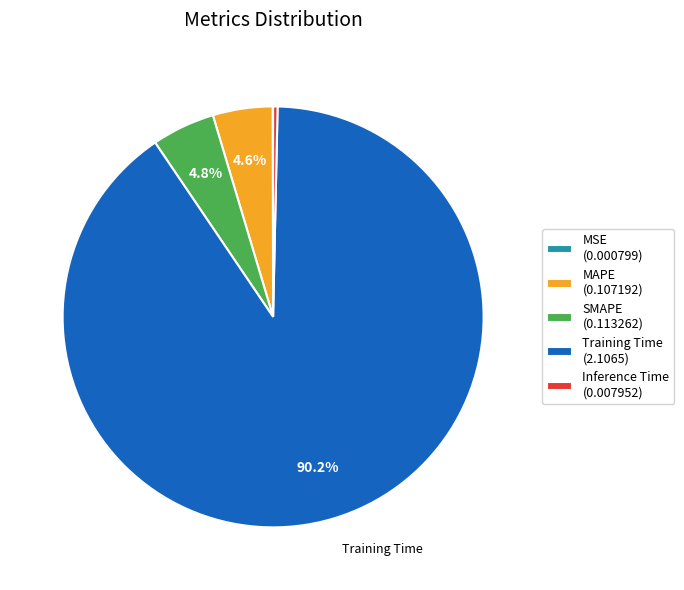

Does any single category account for the majority?

Yes